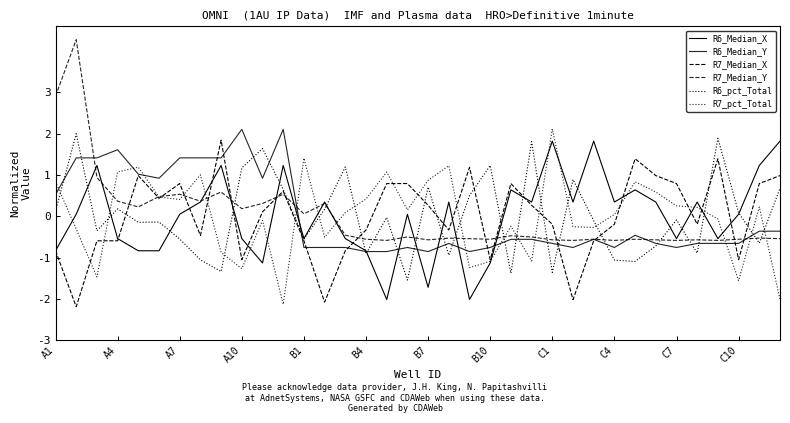

Reading left to right, extract all data points from this chart.

R6_Median_X: -0.8	0.0	1.2	-0.5	-0.8	-0.8	0.0	0.3	1.2	-0.5	-1.1	1.2	-0.5	0.3	-0.5	-0.8	-2.0	0.0	-1.7	0.3	-2.0	-1.1	0.6	0.3	1.8	0.3	1.8	0.3	0.6	0.3	-0.5	0.3	-0.5	0.0	1.2	1.8
R6_Median_Y: 0.5	1.4	1.4	1.6	1.0	0.9	1.4	1.4	1.4	2.1	0.9	2.1	-0.8	-0.8	-0.8	-0.9	-0.9	-0.8	-0.9	-0.7	-0.9	-0.8	-0.6	-0.6	-0.7	-0.8	-0.6	-0.8	-0.5	-0.7	-0.8	-0.7	-0.7	-0.7	-0.4	-0.4
R7_Median_X: -0.8	-2.2	-0.6	-0.6	1.0	0.4	0.8	-0.5	1.8	-1.1	0.1	0.6	-0.6	-2.1	-0.8	-0.3	0.8	0.8	0.3	-0.3	1.2	-1.1	0.8	0.3	-0.2	-2.0	-0.6	-0.2	1.4	1.0	0.8	-0.2	1.4	-1.1	0.8	1.0
R7_Median_Y: 2.9	4.3	0.9	0.4	0.2	0.5	0.5	0.4	0.6	0.2	0.3	0.5	0.1	0.3	-0.5	-0.6	-0.6	-0.5	-0.6	-0.5	-0.5	-0.6	-0.5	-0.5	-0.6	-0.6	-0.6	-0.6	-0.6	-0.6	-0.6	-0.6	-0.6	-0.6	-0.5	-0.5
R6_pct_Total: 0.1	2.0	-0.4	0.2	-0.1	-0.1	-0.6	-1.1	-1.3	1.2	1.6	0.7	-0.6	0.2	1.2	-0.9	-0.0	-1.5	0.7	-0.9	0.5	1.2	-1.4	1.8	-1.4	0.9	-0.1	-1.1	-1.1	-0.7	-0.1	-0.9	1.9	0.1	-0.7	0.7
R7_pct_Total: 0.8	-0.3	-1.5	1.1	1.2	0.5	0.4	1.0	-0.9	-1.3	-0.1	-2.1	1.4	-0.5	0.1	0.4	1.1	0.2	0.9	1.2	-1.2	-1.1	-0.2	-1.1	2.1	-0.3	-0.3	0.0	0.8	0.6	0.3	0.2	-0.1	-1.6	0.2	-2.0